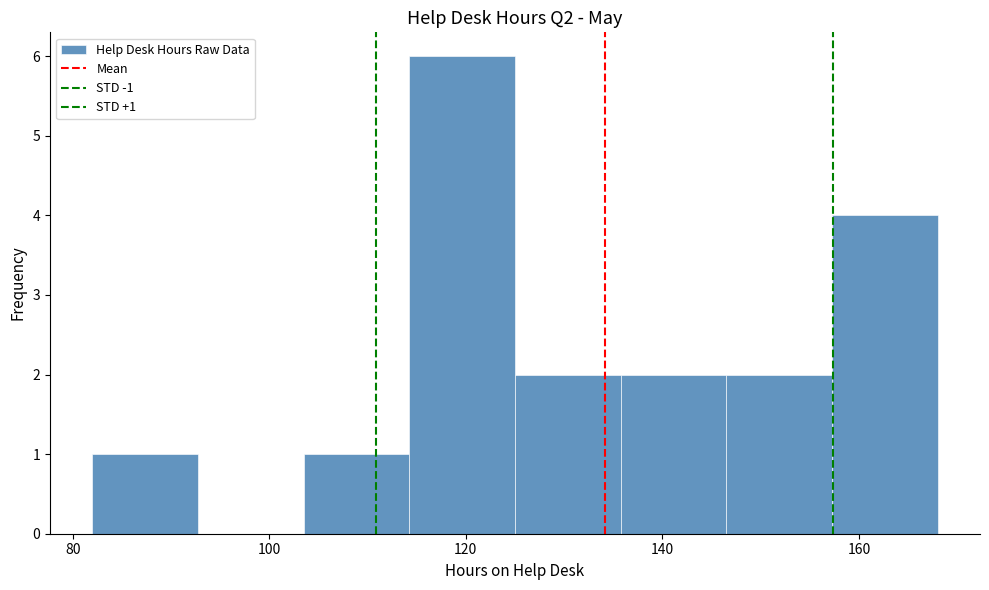

Which range on the x-axis has the tallest bar?

114 to 126